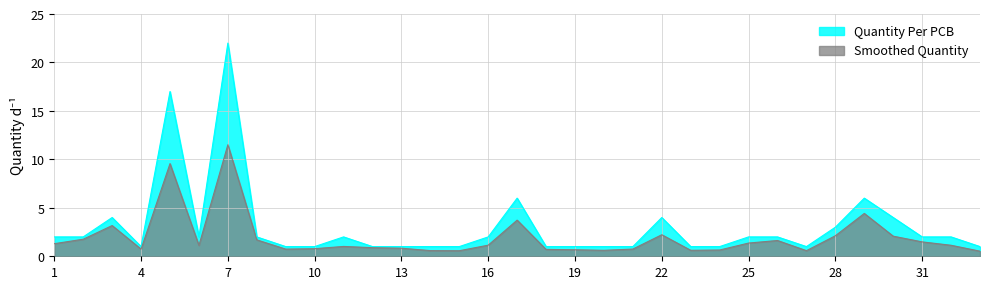

True or false: the data shows 2 at 11.

True